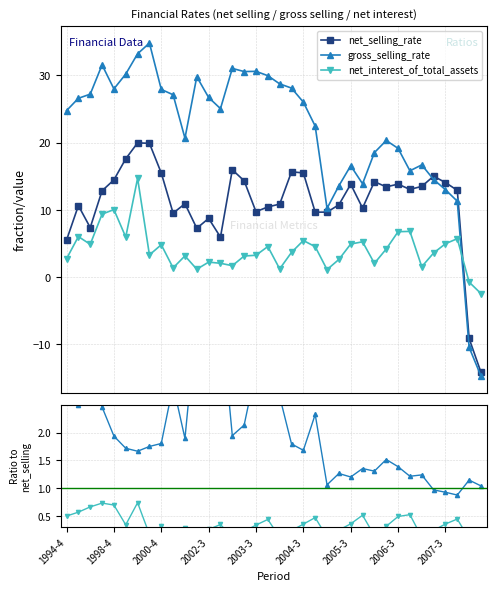

What is the spread (max minus min) of values at 35?

15.2